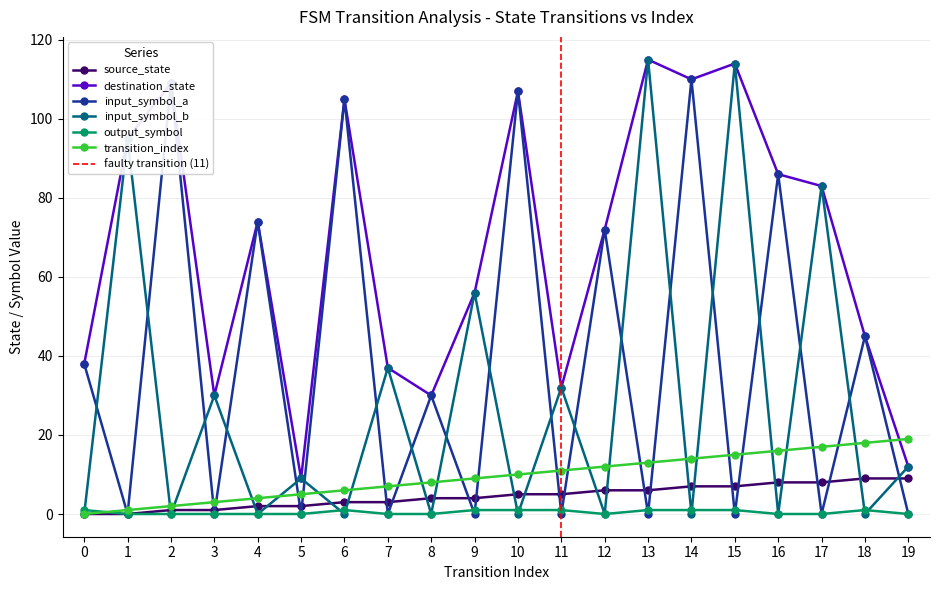

How many lines are shown in the chart?

6